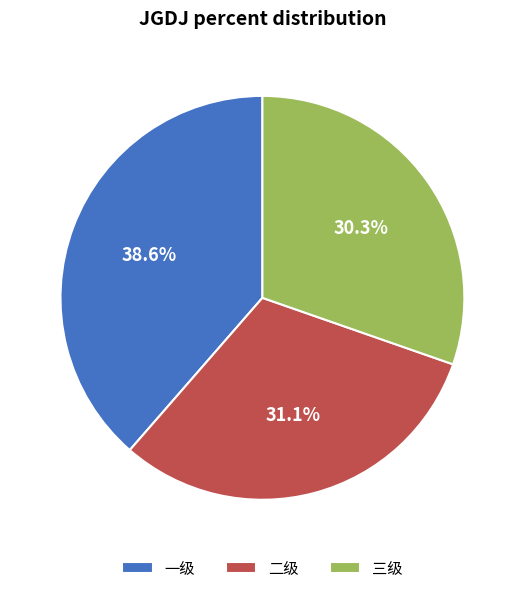

To the nearest percent, what is the difference between the largest and smallest slice percentages?

8%